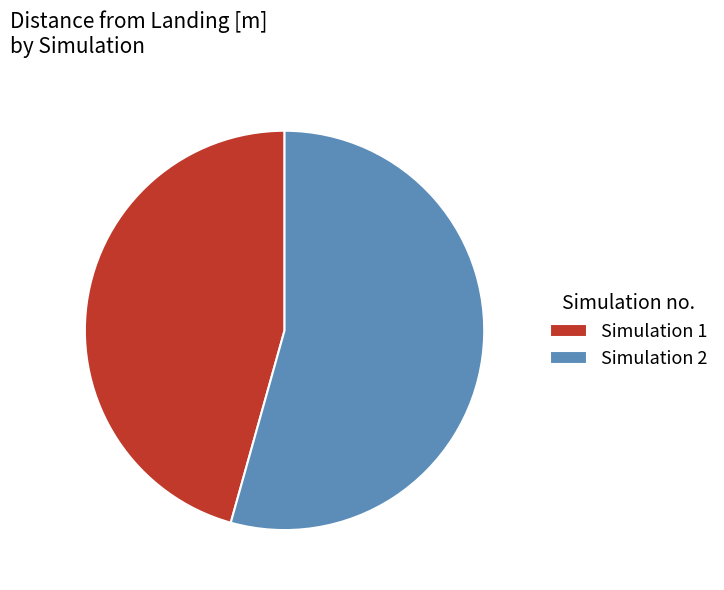

Rank the categories by value from lowest to highest.

Simulation 1, Simulation 2